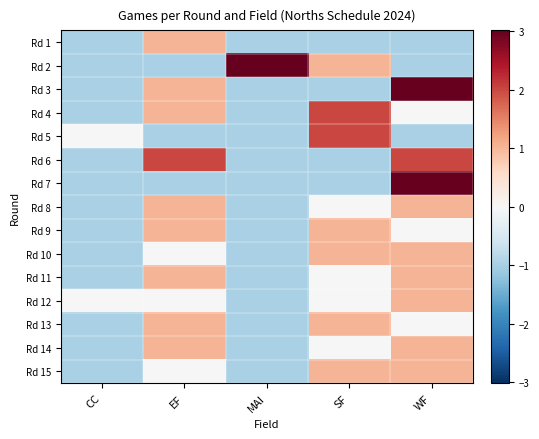

What is the total value across all series at SF?

5.2